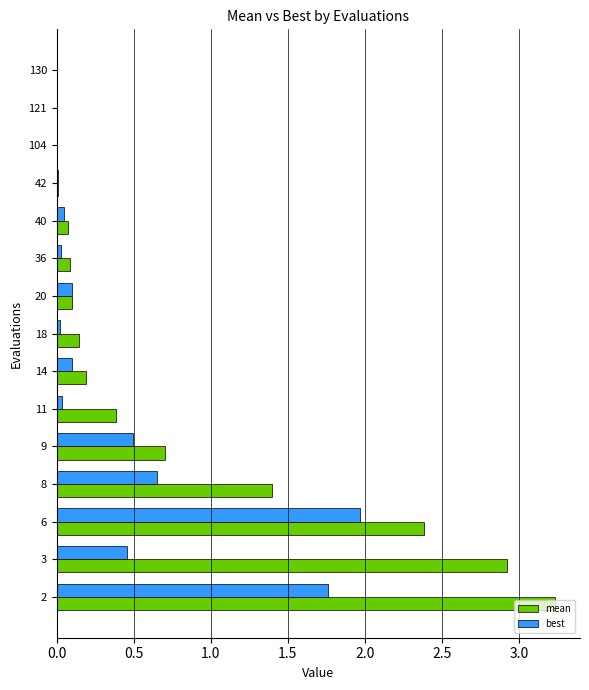

What is the sum of all best values?

5.7